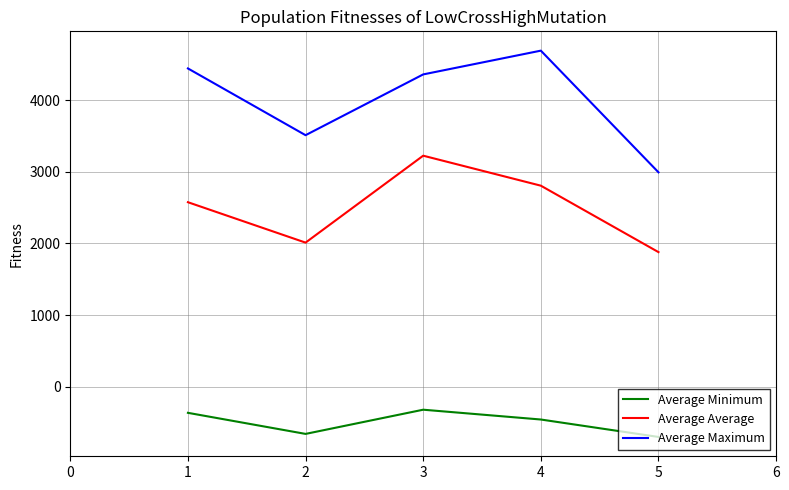

True or false: Average Minimum and Average Maximum cross at least once.

False